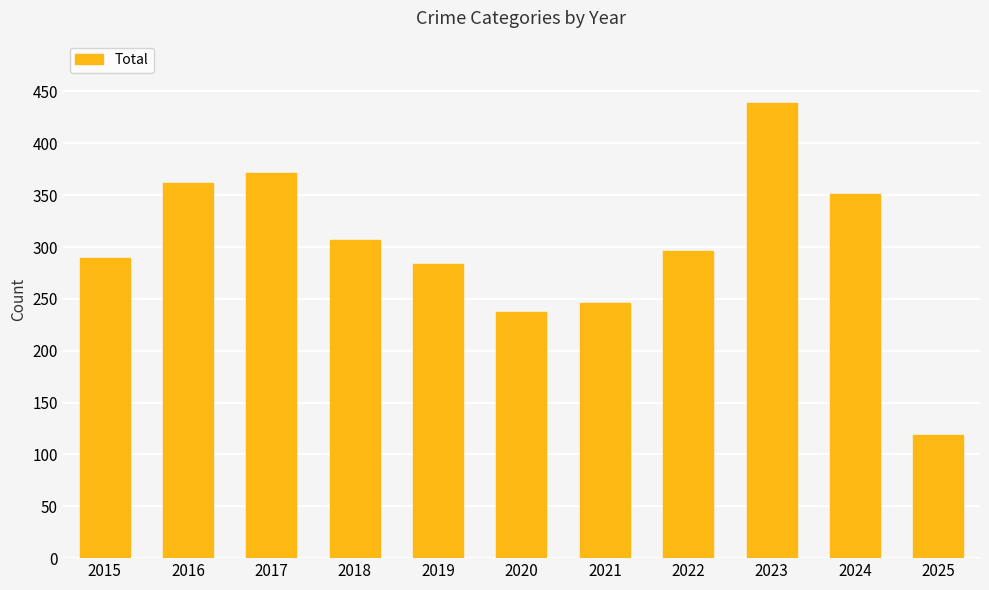

How many data points are less than 296?

5